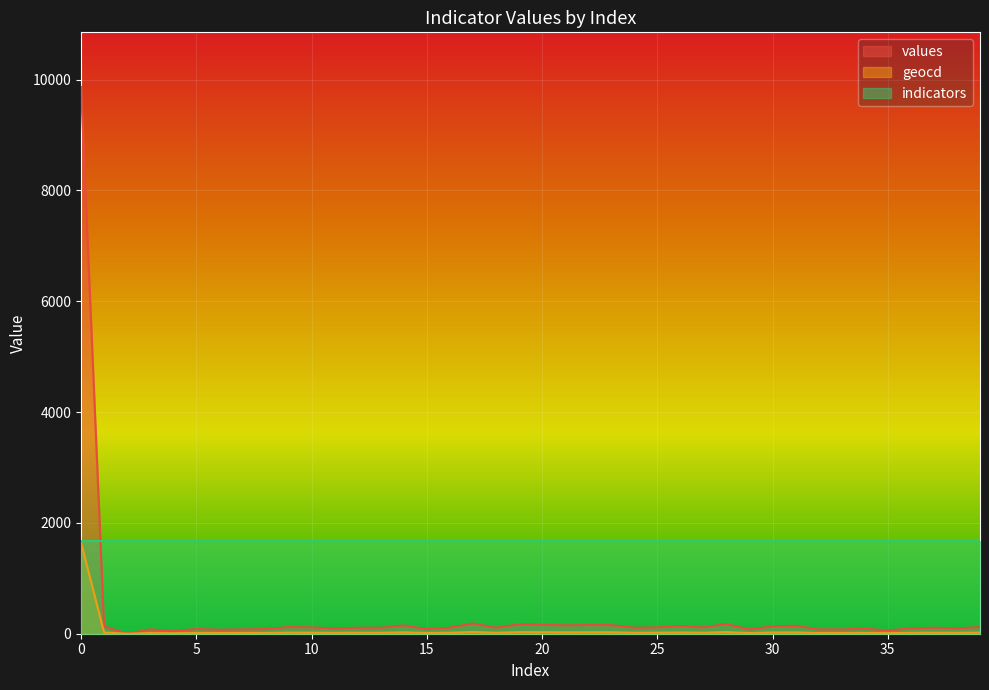

True or false: geocd has more than 2 points higher than both neighbors.

True